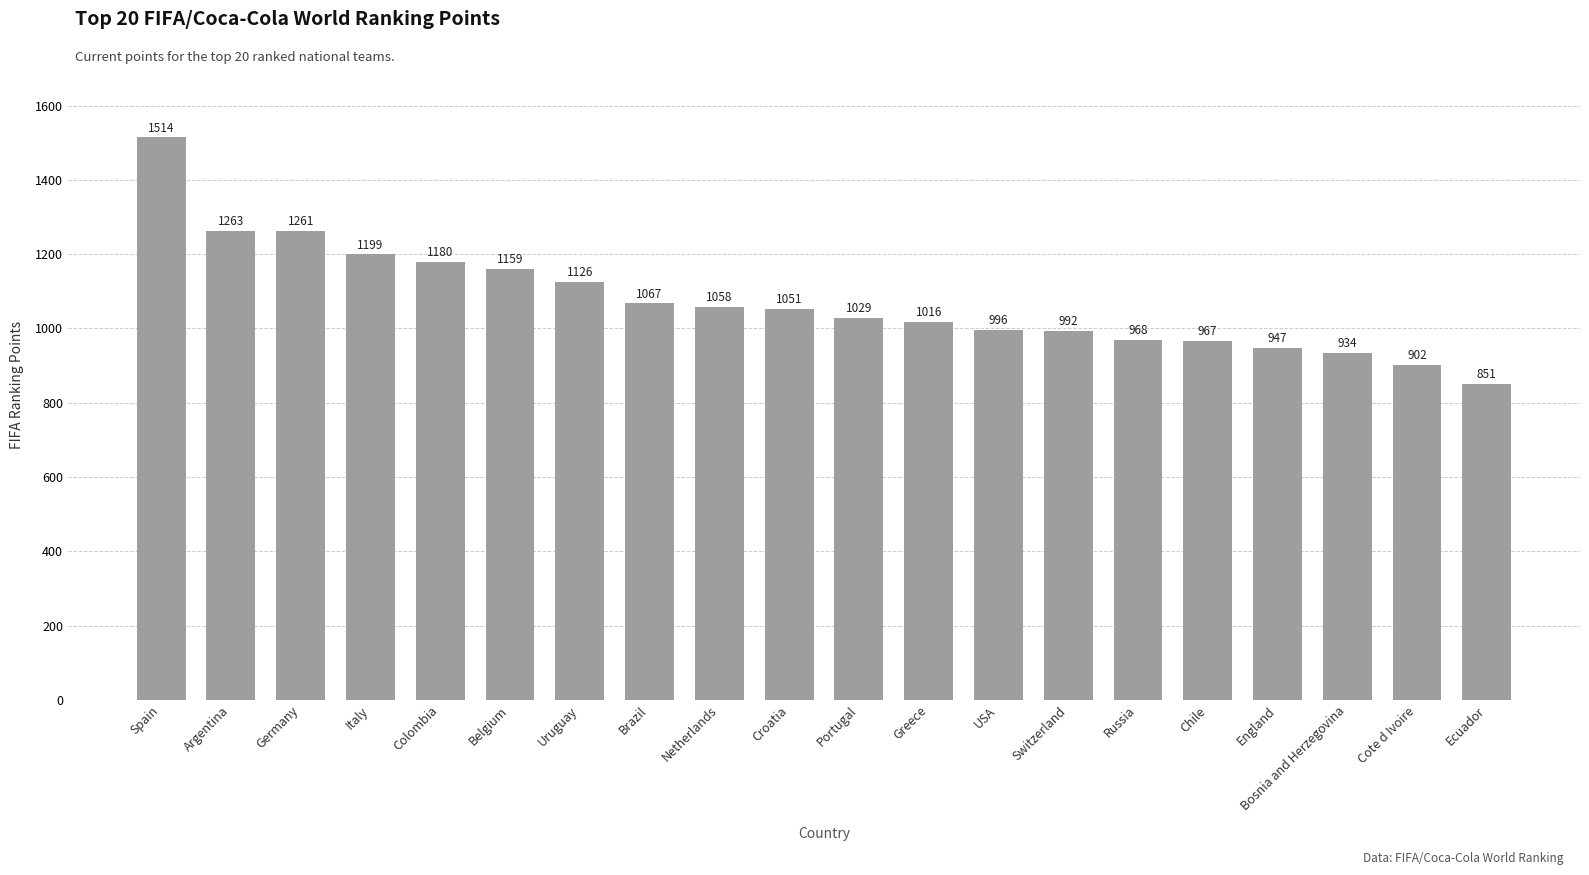

What is the greatest value displayed?

1514